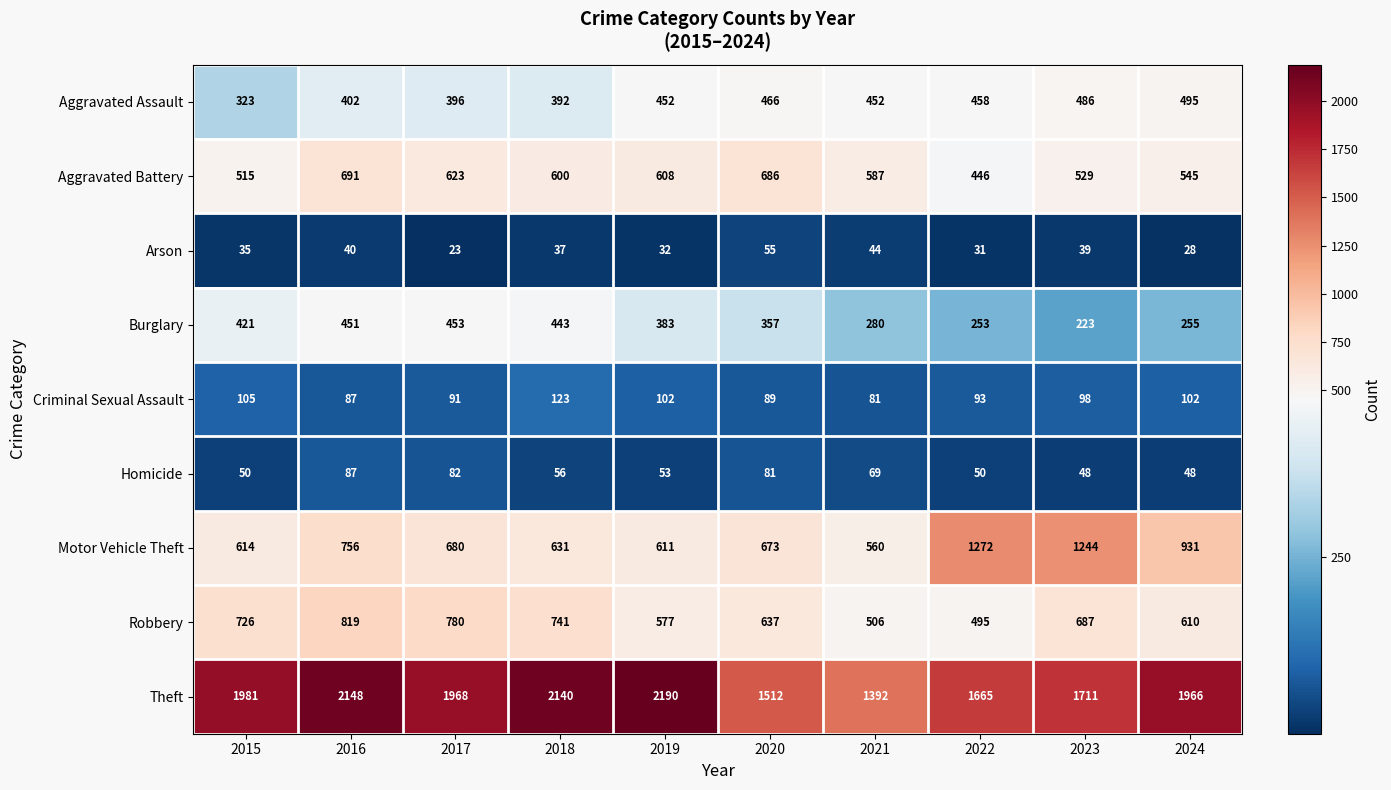

How many distinct data groups are displayed?

9